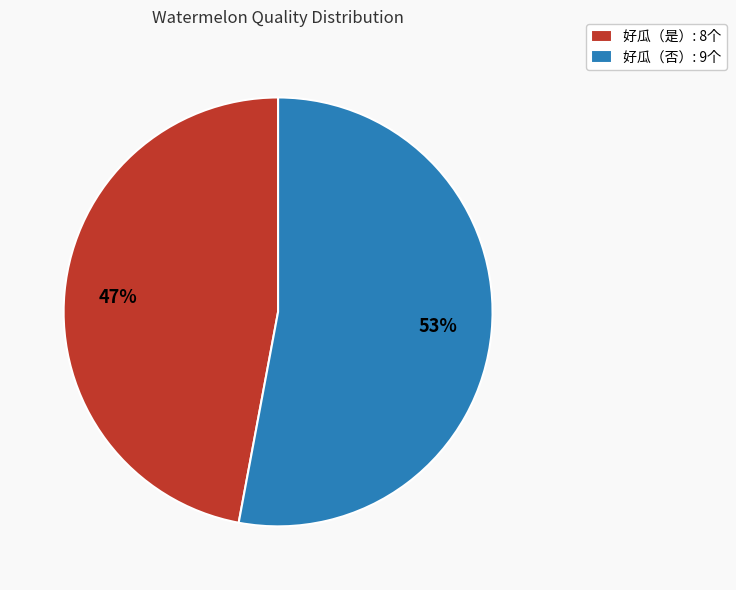

Is it true that 好瓜（否）: 9个 is 64% of the pie?

False